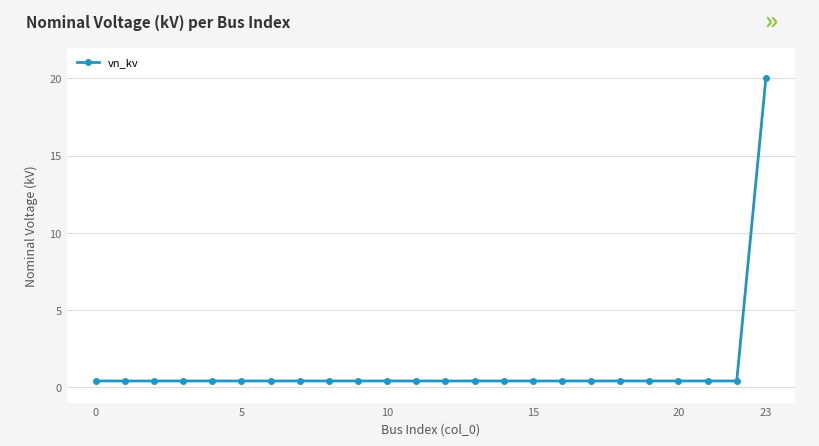

What is the sum of all values?

29.2